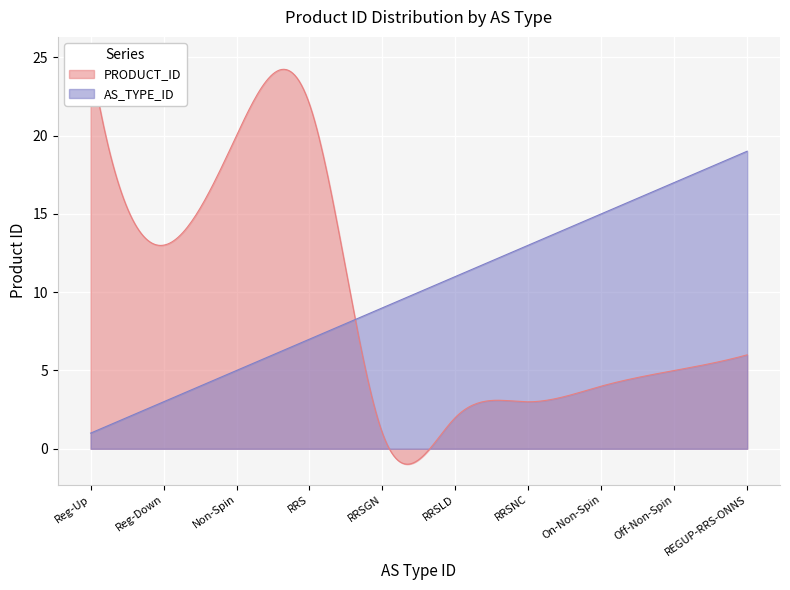

Which series has the largest total across all categories?

PRODUCT_ID